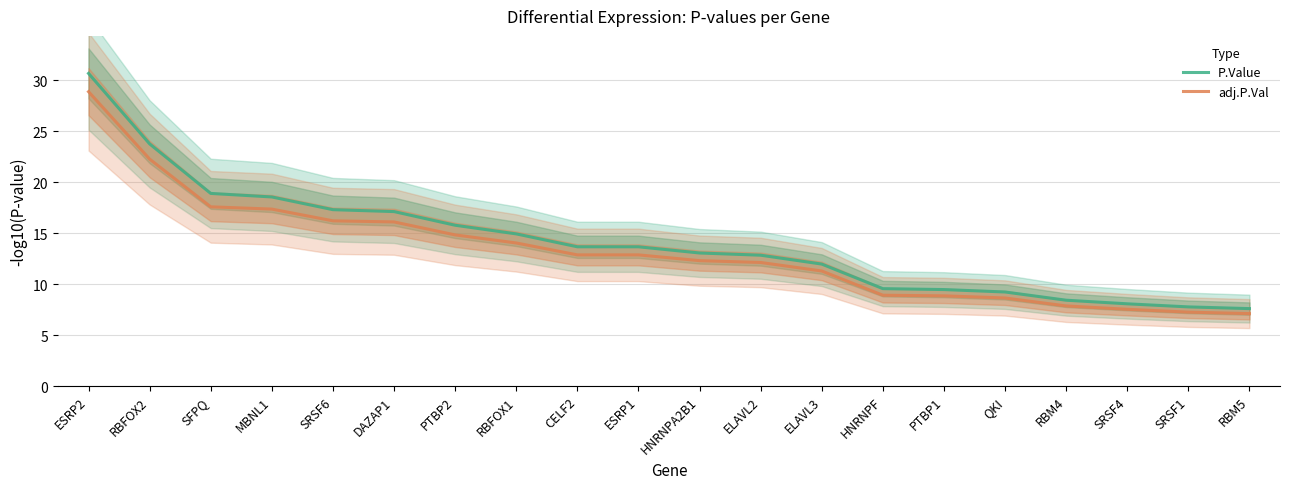

What is the difference between the highest and lowest values at RBM4?

0.6